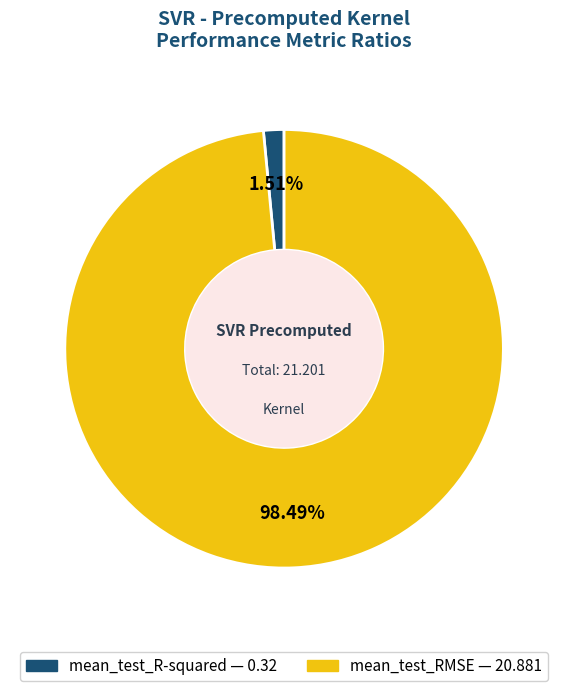

To the nearest percent, what is the average slice percentage?

50%